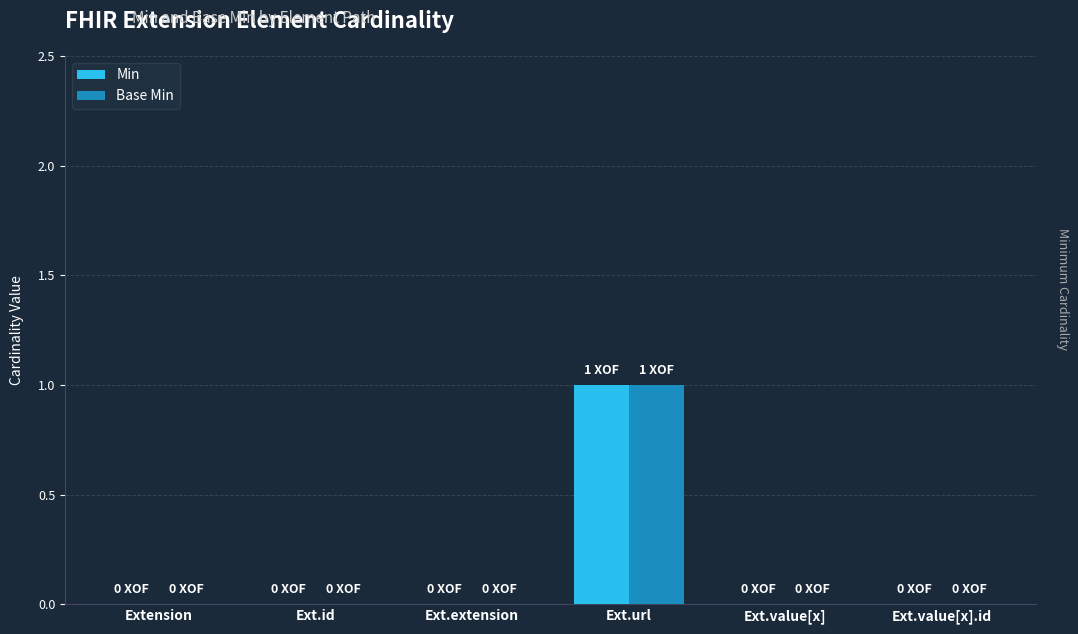

The value of Min at Ext.value[x].id is 0. True or false?

True